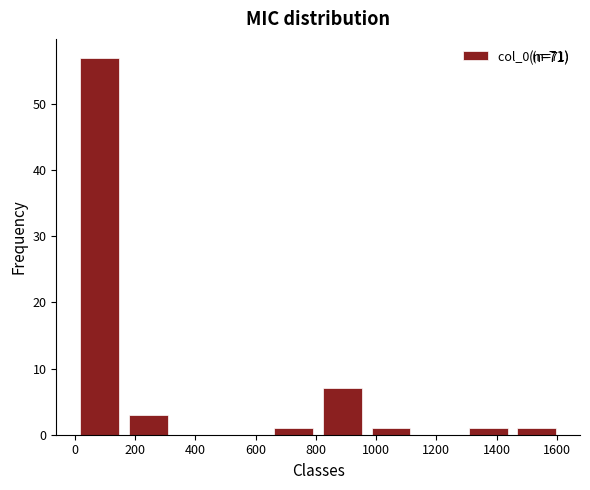

Over which range of the x-axis is the bar tallest?

0 to 160